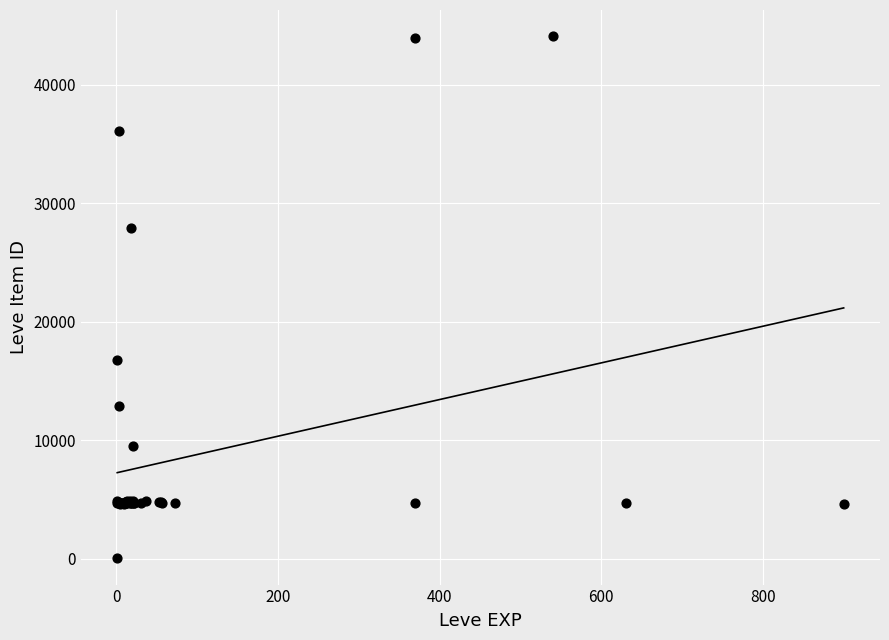

What Y value in the scatter plot is closest to 22050?

16734